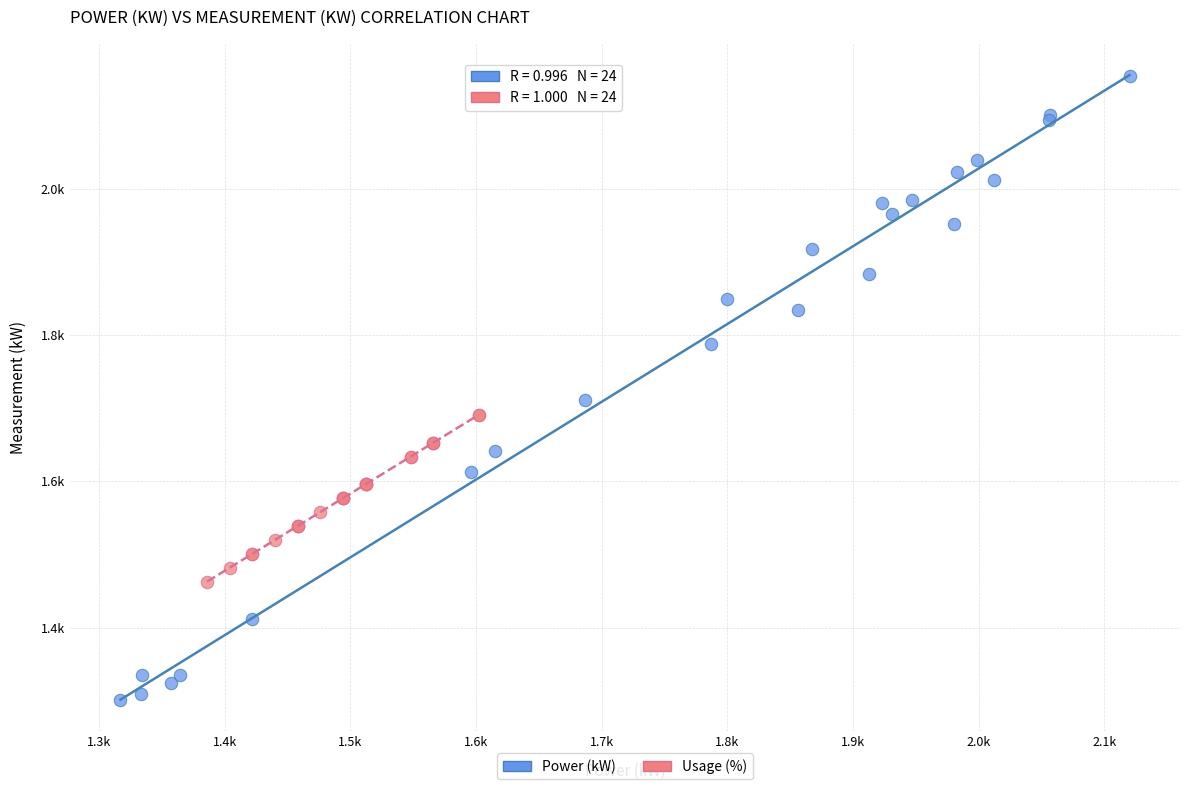

Which series contains the highest Y value?

Power (kW)